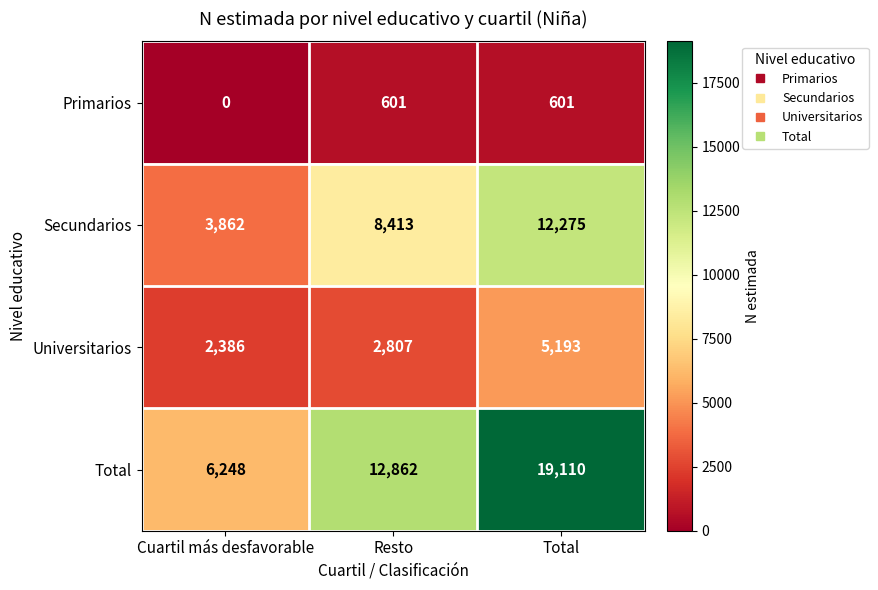

Rank the series by their maximum value, from highest to lowest.

Total, Secundarios, Universitarios, Primarios